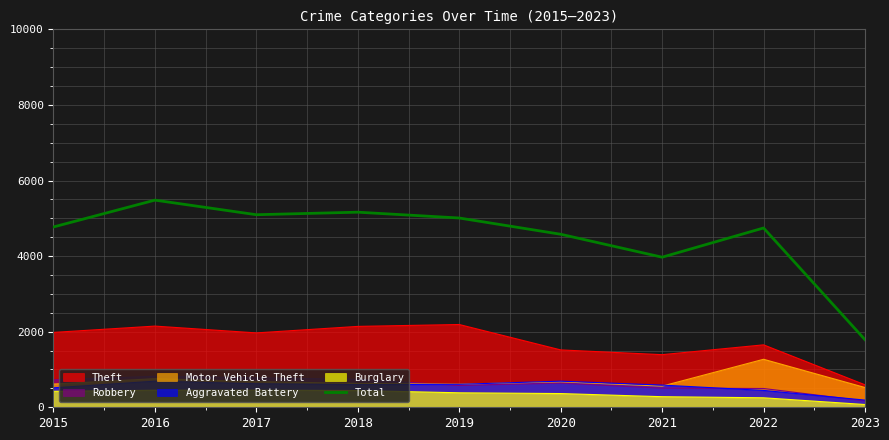

How many data points does each series have?

9